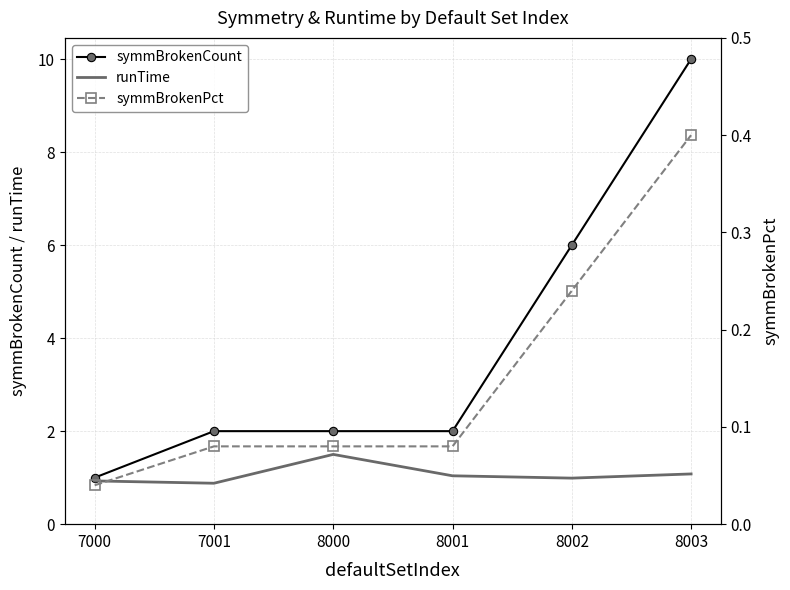

What is the value of the symmBrokenPct point at the 5th from the left?

0.2